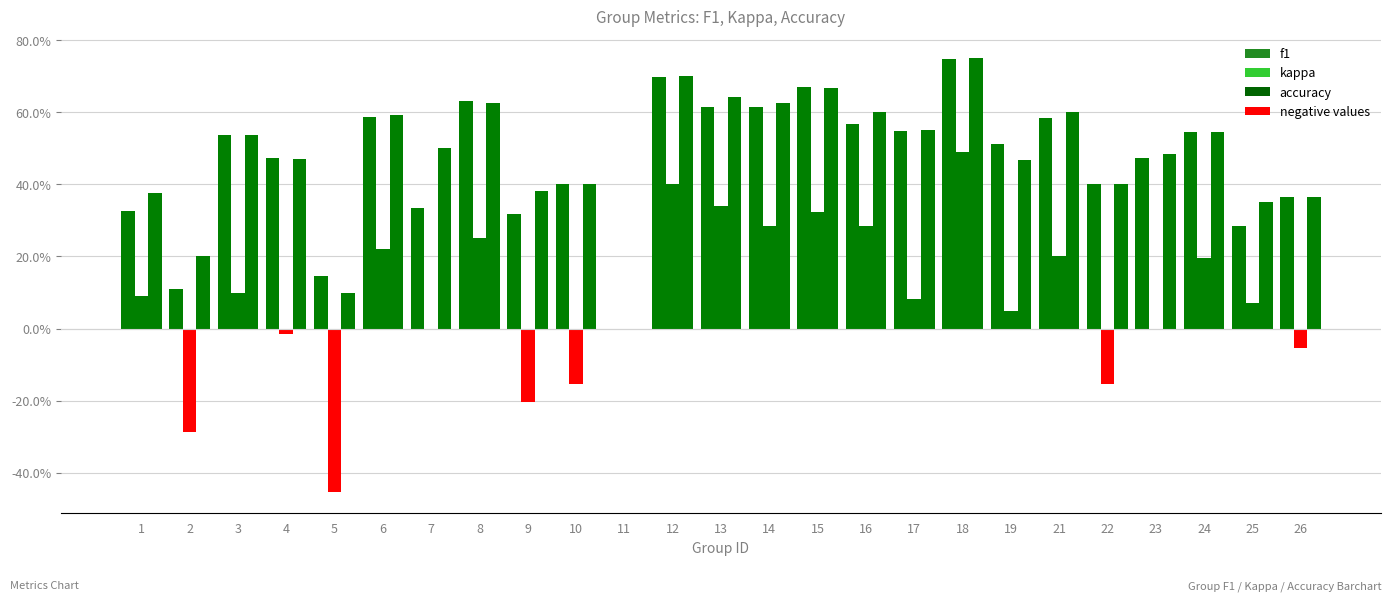

What is the maximum value for accuracy?

0.8